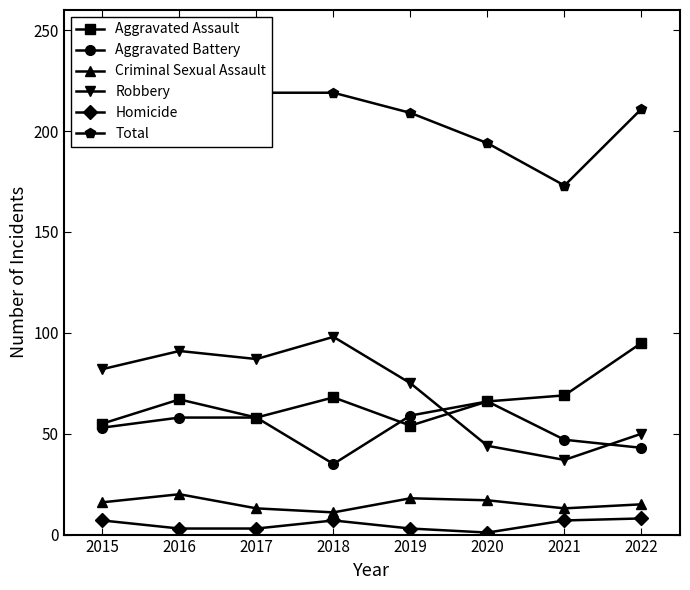

Count the Homicide values in the range 3 to 7.

6